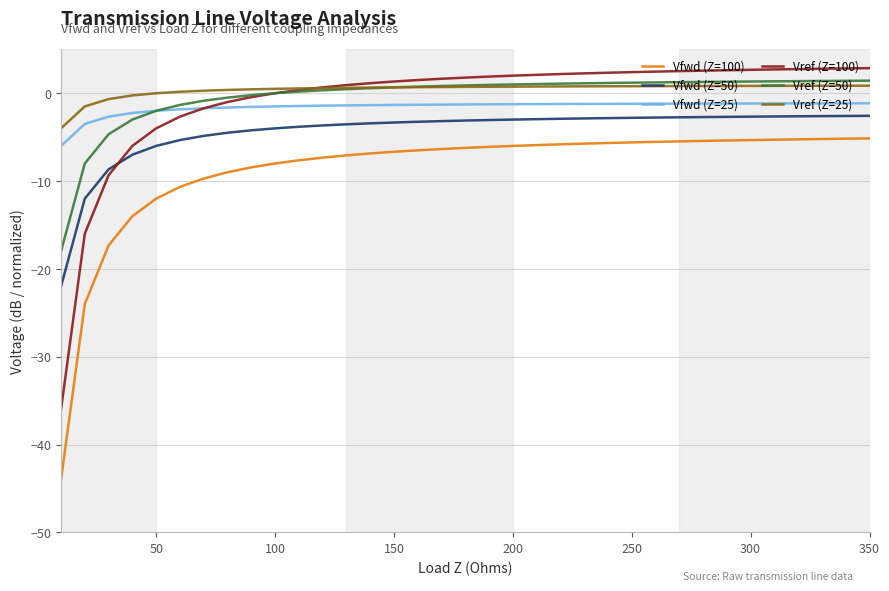

True or false: Vref (Z=100) and Vfwd (Z=100) cross at least once.

False